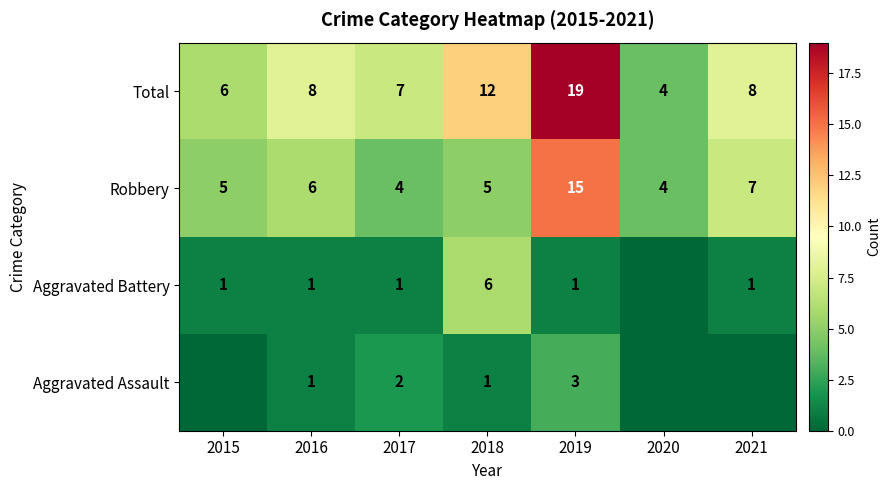

Count the number of categories in the chart.

7